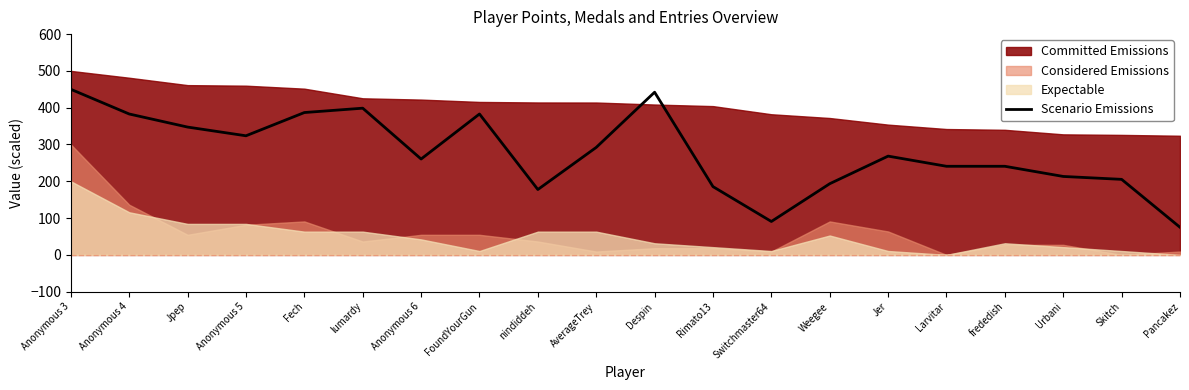

What is the change in value from Anonymous 5 to Despin?

+118.4